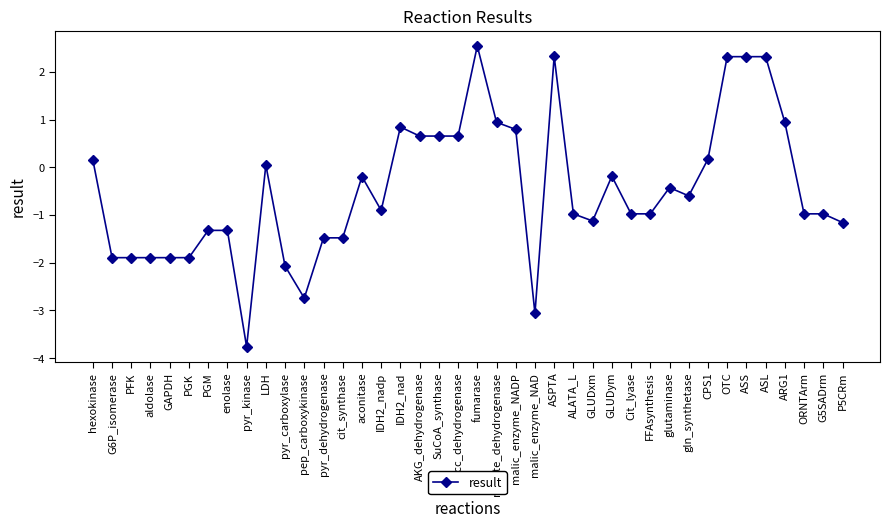

How many negative values are there?

25